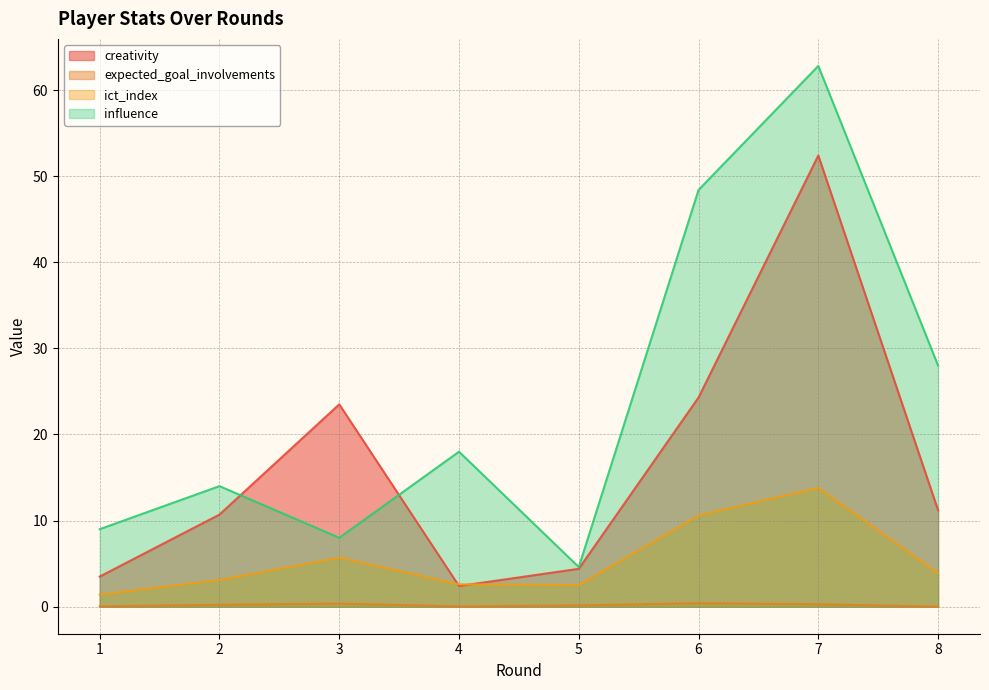

True or false: expected_goal_involvements and creativity cross at least once.

False